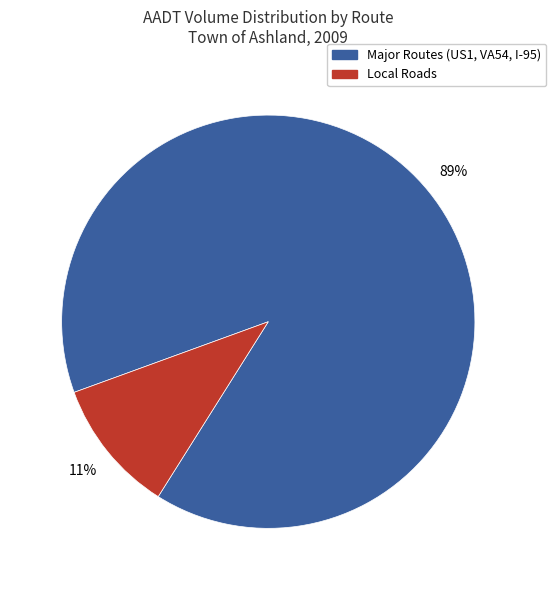

Is there a majority slice in this chart?

Yes